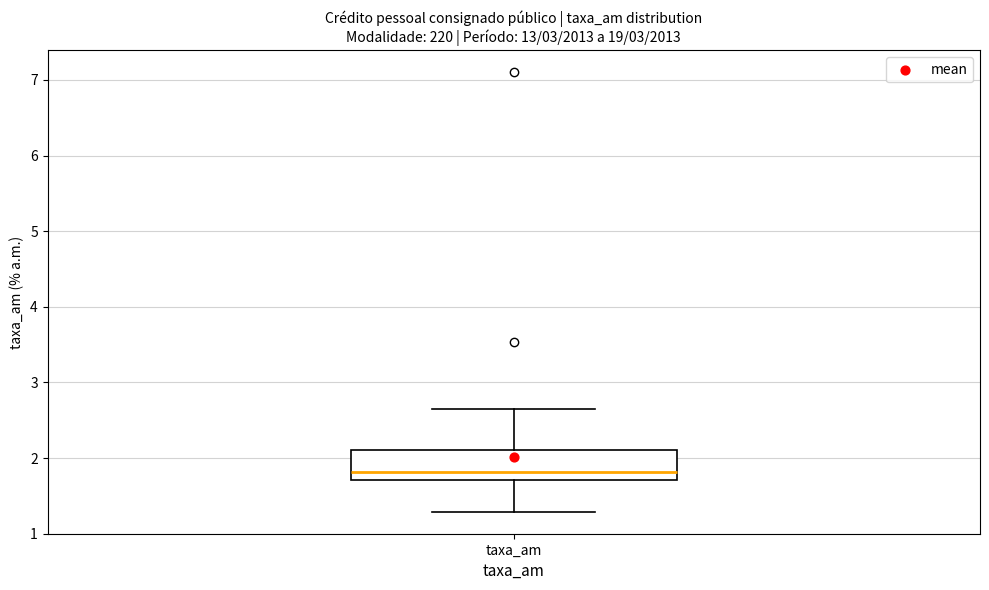

Read this box plot against the y-axis: the position of the median line, the range covered by the box, and the ends of both whiskers. The values are not printed on the chart, so give them approximately, as read against the axis.

median 1.8, box 1.7 to 2.1, whiskers 1.3 to 2.7